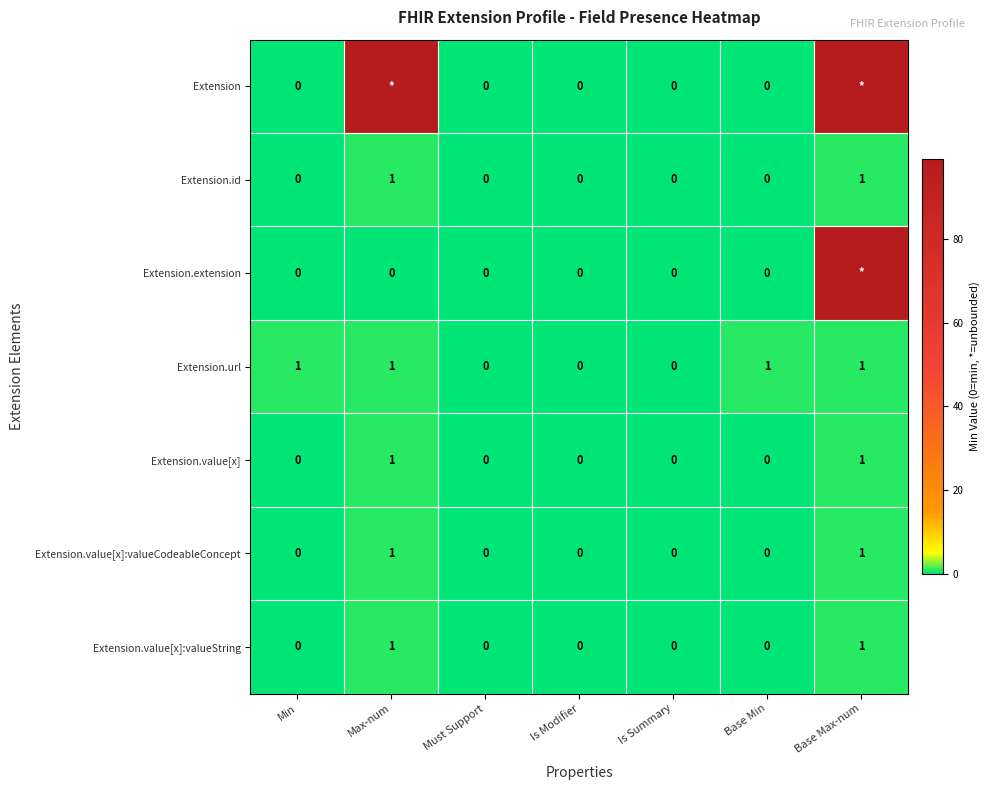

How many values in the Extension.value[x]:valueCodeableConcept series exceed 0?

2